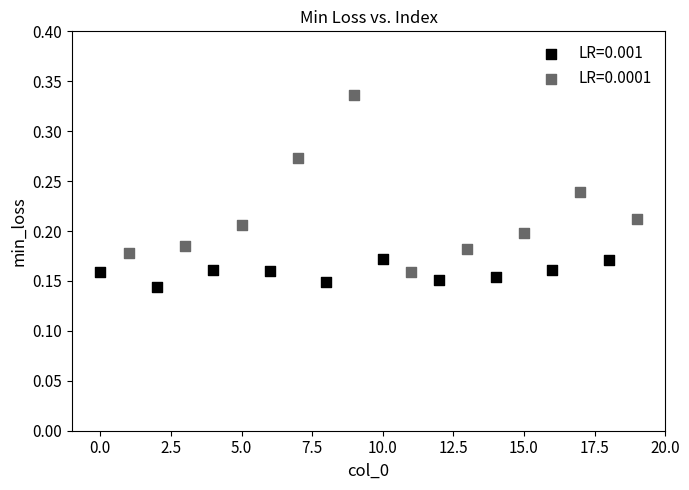

Which series reaches the minimum Y coordinate?

LR=0.001